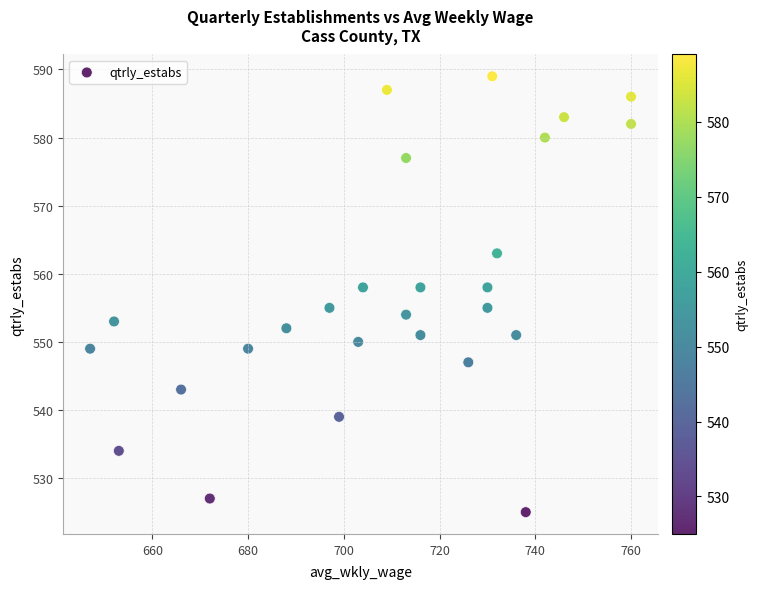

What is the range of Y values (max minus min)?

64